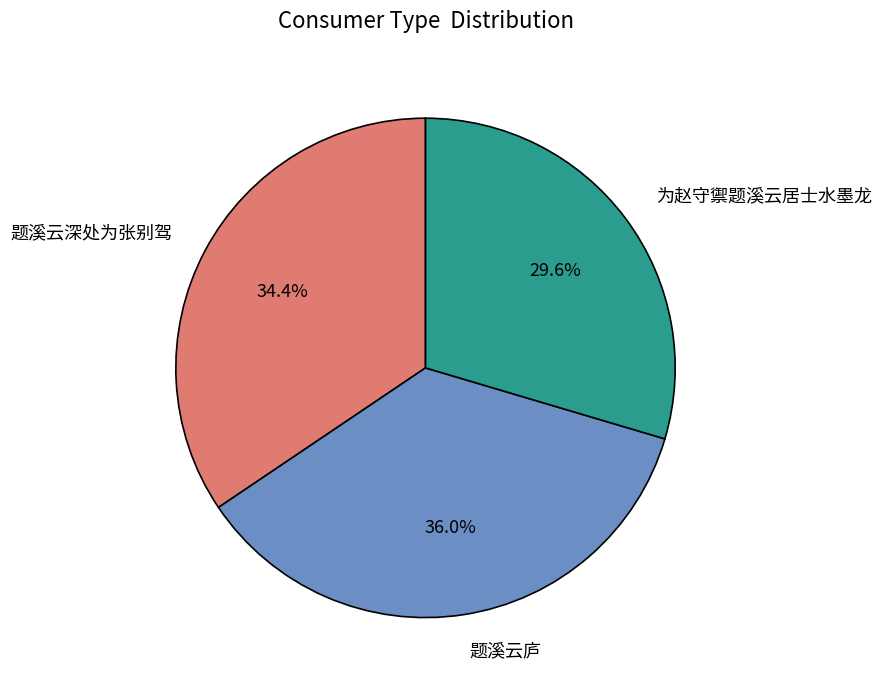

True or false: 题溪云庐 accounts for 36% of the total.

True